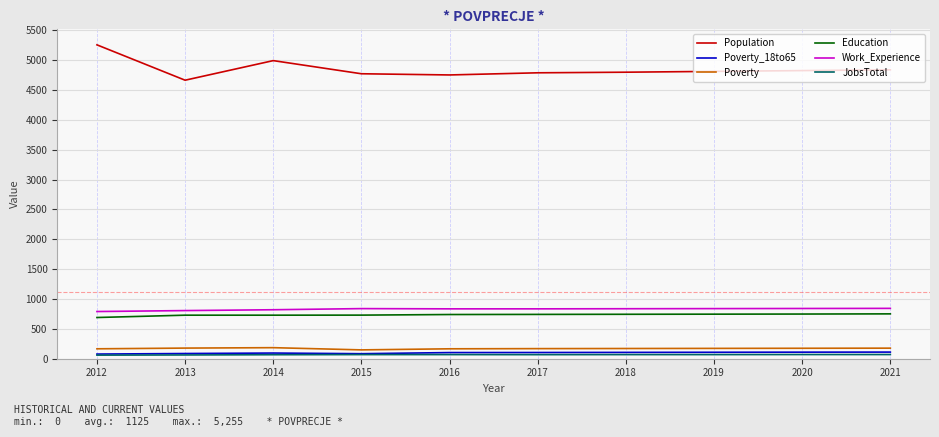

Which series has the widest spread of values?

Population